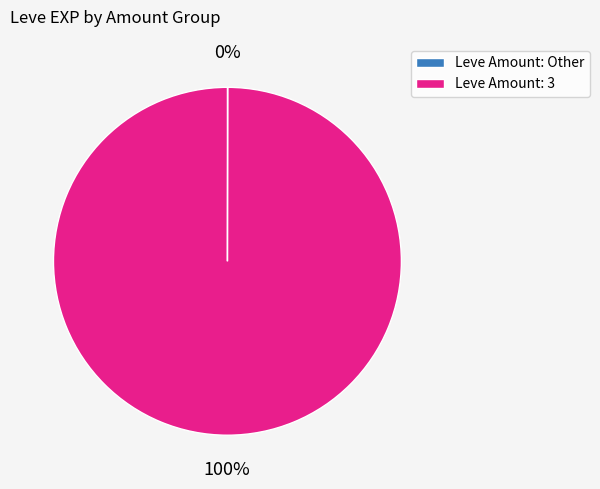

What percentage is the Leve Amount: 3 slice, to the nearest percent?

100%